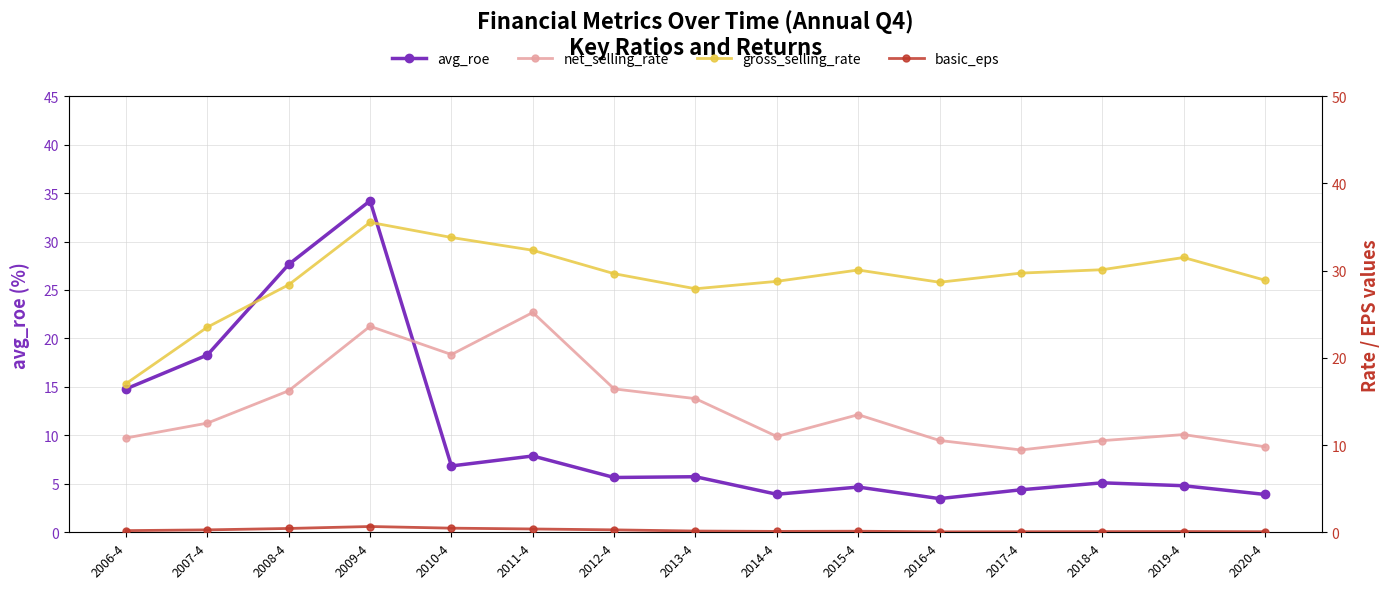

What are all the series names shown in the legend?

avg_roe, net_selling_rate, gross_selling_rate, basic_eps